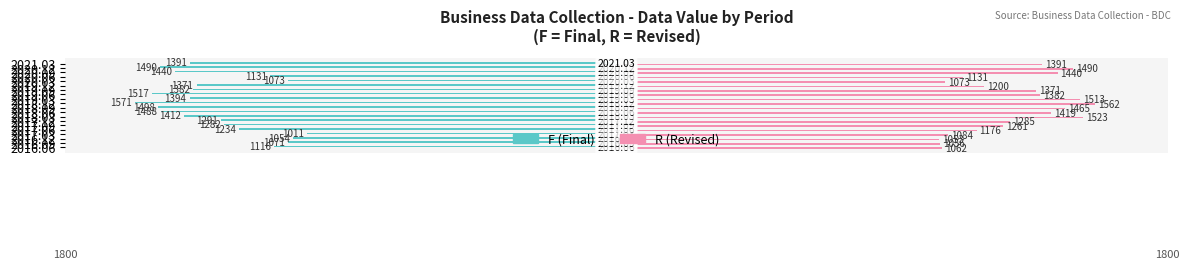

List the series in order of their overall mean, lowest first.

F (Final), R (Revised)